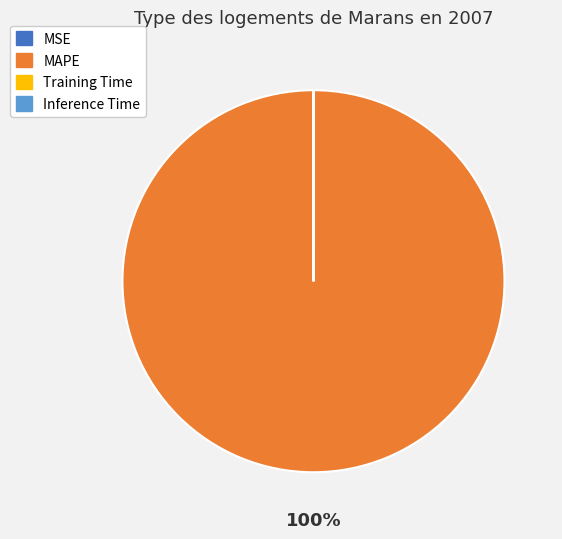

Does any single category account for the majority?

Yes